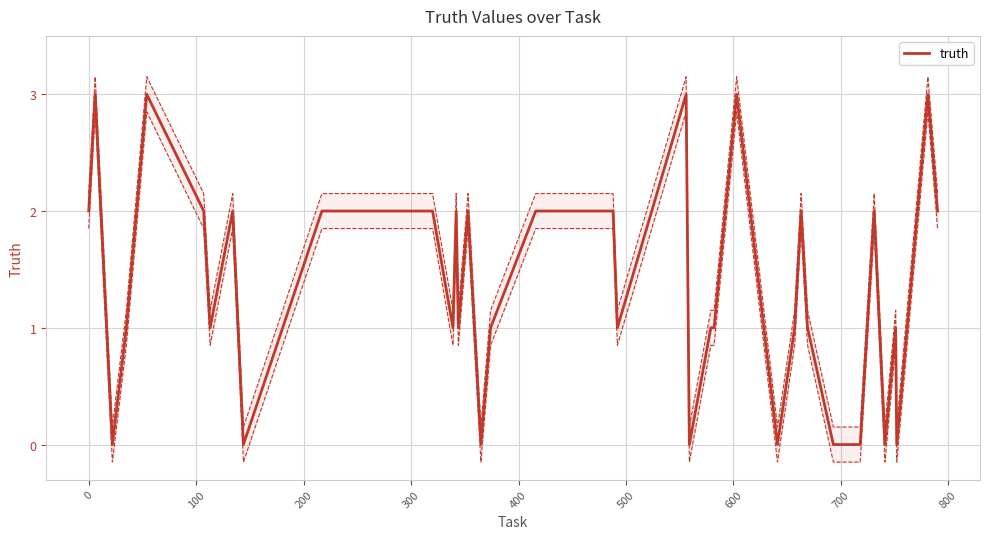

What is the maximum value for truth?

3